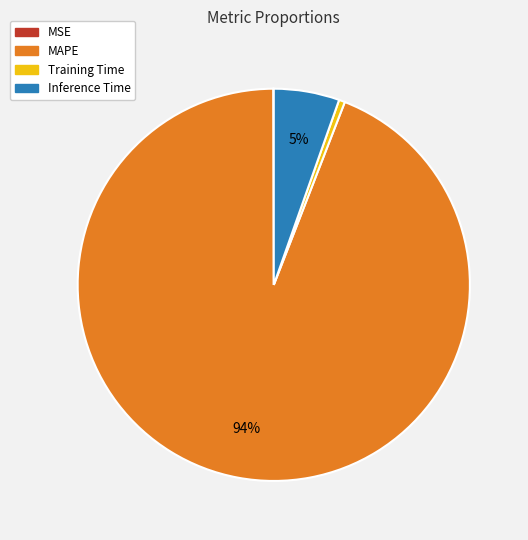

Which category has the biggest portion of the pie?

MAPE